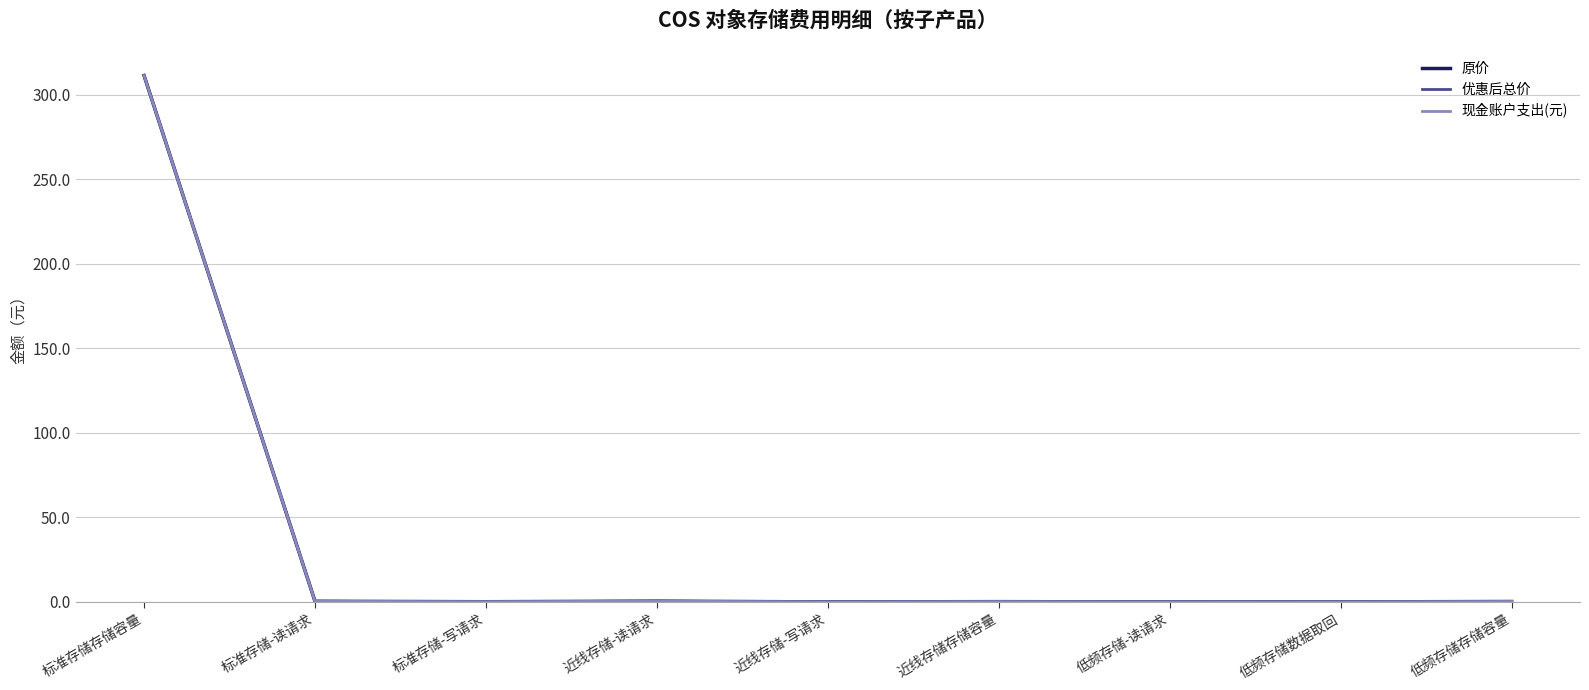

Reading left to right, transcribe all the data shown in this chart.

原价: 311.4	0.4	0.1	0.5	0.0	0.2	0.0	0.0	0.3
优惠后总价: 311.4	0.4	0.1	0.5	0.0	0.2	0.0	0.0	0.3
现金账户支出(元): 311.4	0.4	0.1	0.5	0.0	0.2	0.0	0.0	0.3